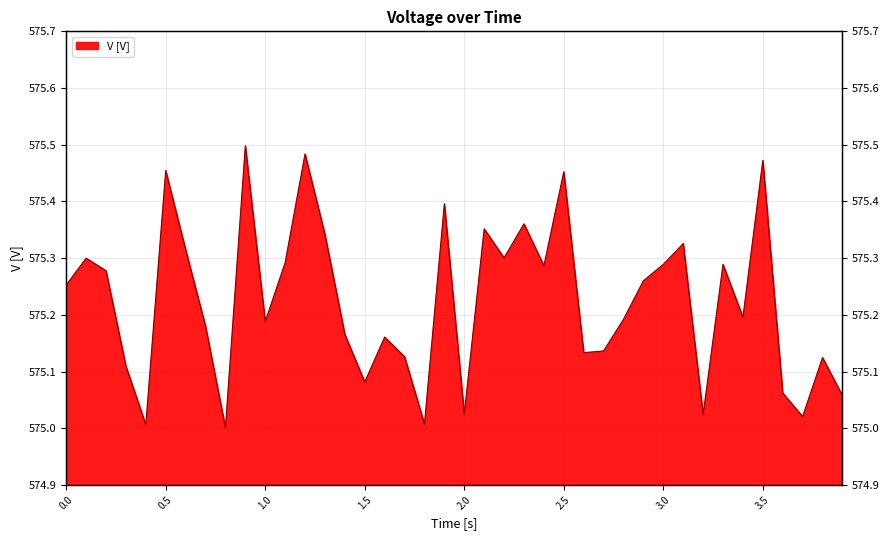

Rank the categories by value from lowest to highest.

0.8, 0.4, 1.8, 3.7, 3.2, 2.0, 3.9, 3.6, 1.5, 0.3, 3.8, 1.7, 2.6, 2.7, 1.6, 1.4, 0.7, 1.0, 2.8, 3.4, 0.0, 2.9, 0.2, 2.4, 3.3, 3.0, 1.1, 0.1, 2.2, 0.6, 3.1, 1.3, 2.1, 2.3, 1.9, 2.5, 0.5, 3.5, 1.2, 0.9